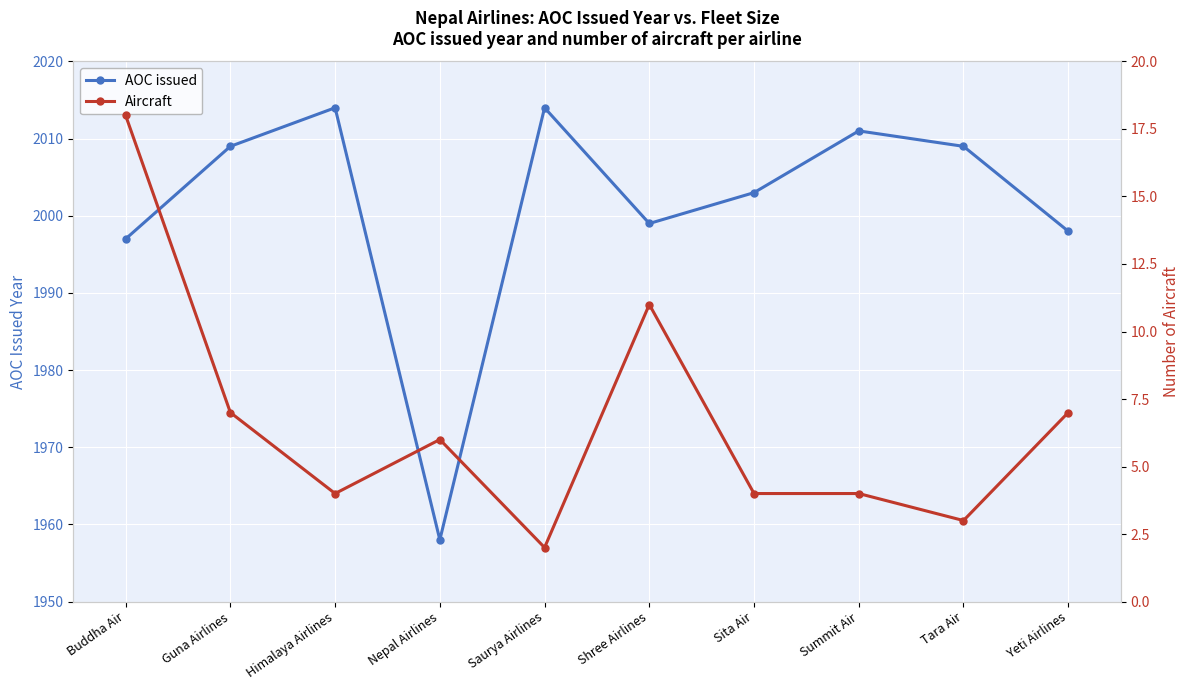

What position from the left is Shree Airlines?

6